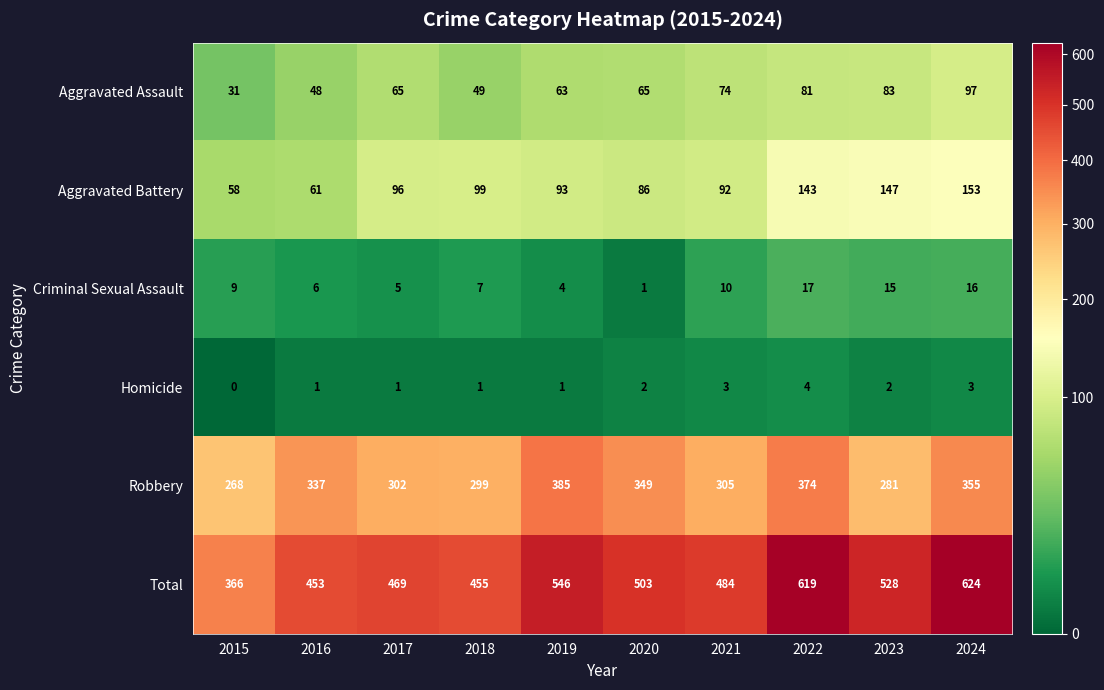

What is the difference between the maximum and second lowest values in the Aggravated Assault series?

49